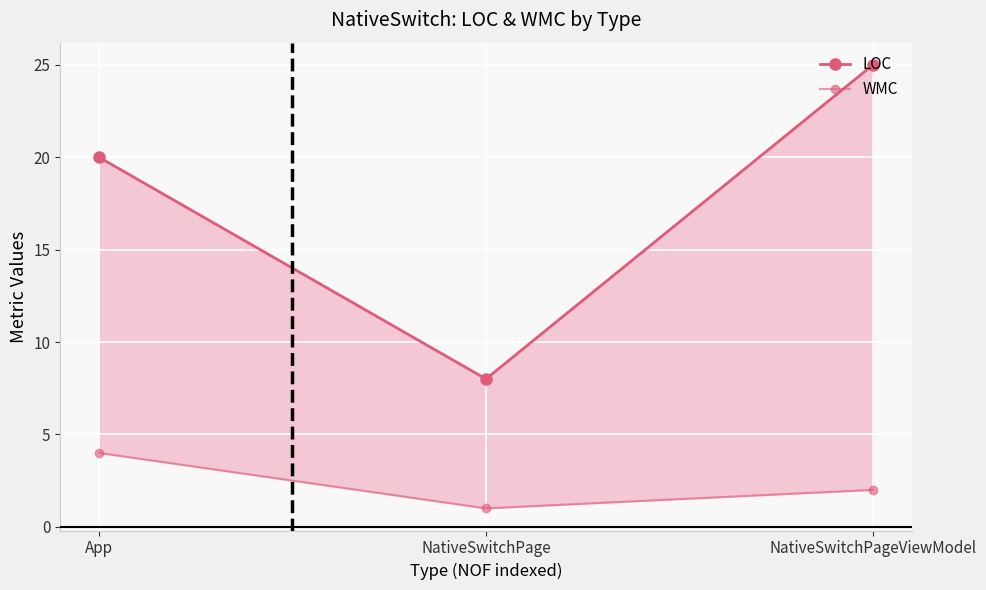

Reading right to left, extract all data points from this chart.

LOC: 25	8	20
WMC: 2	1	4